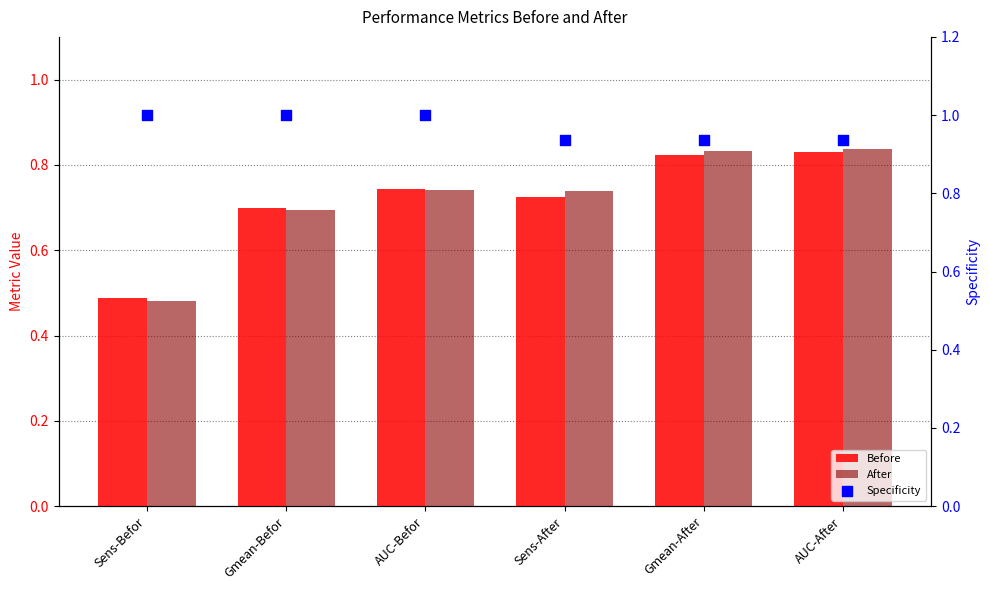

Is the value of Before at AUC-After greater than the value of After at Gmean-Befor?

Yes